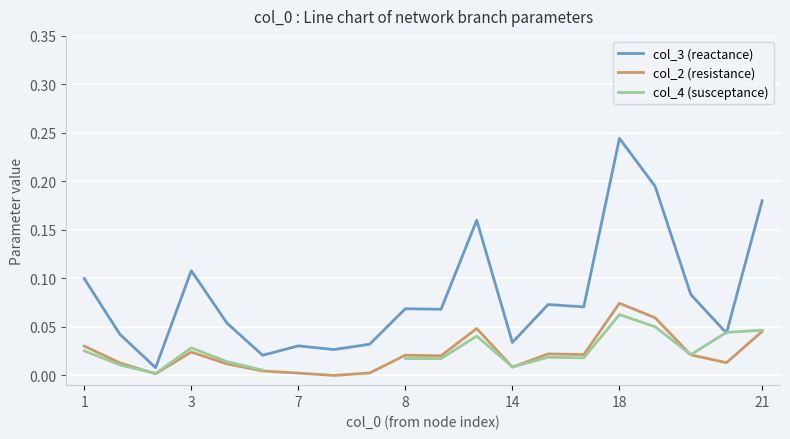

Which series has the widest spread of values?

col_3 (reactance)